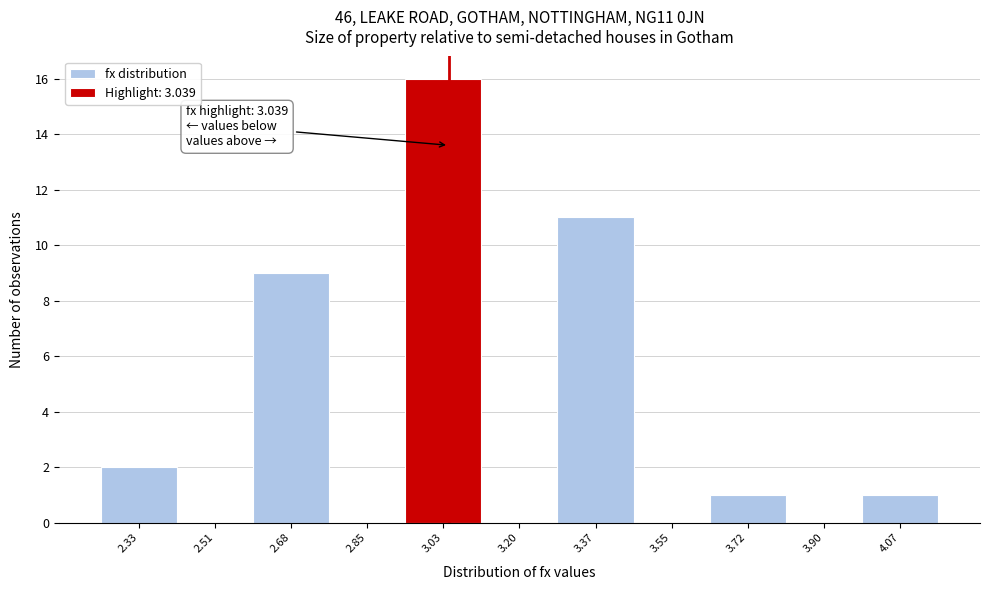

Which range on the x-axis has the tallest bar?

2.94 to 3.12